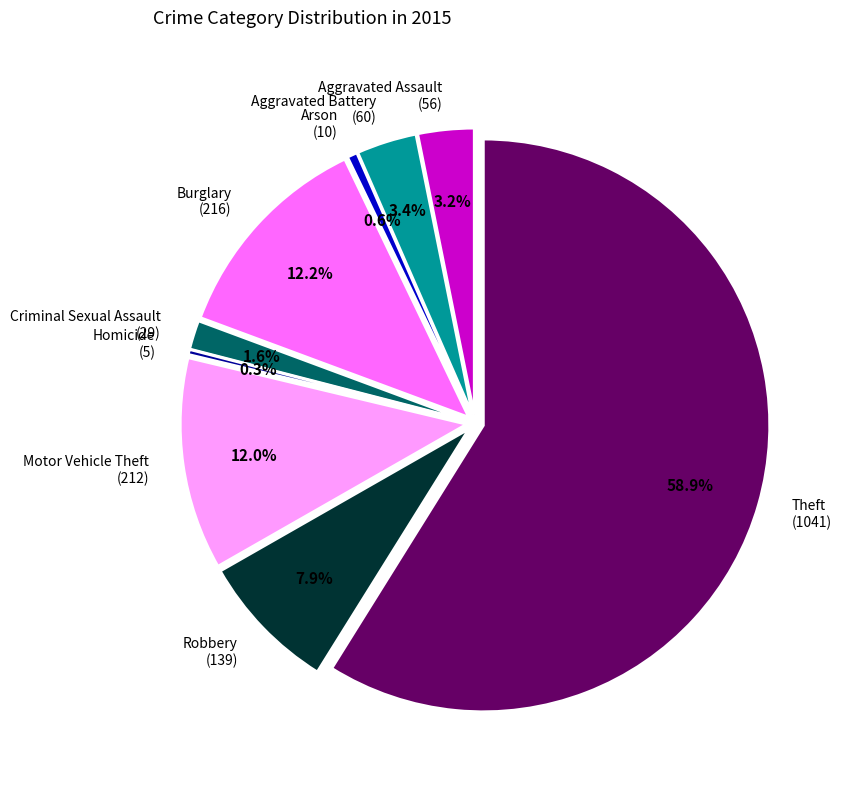

To the nearest percent, what is the average slice percentage?

11%